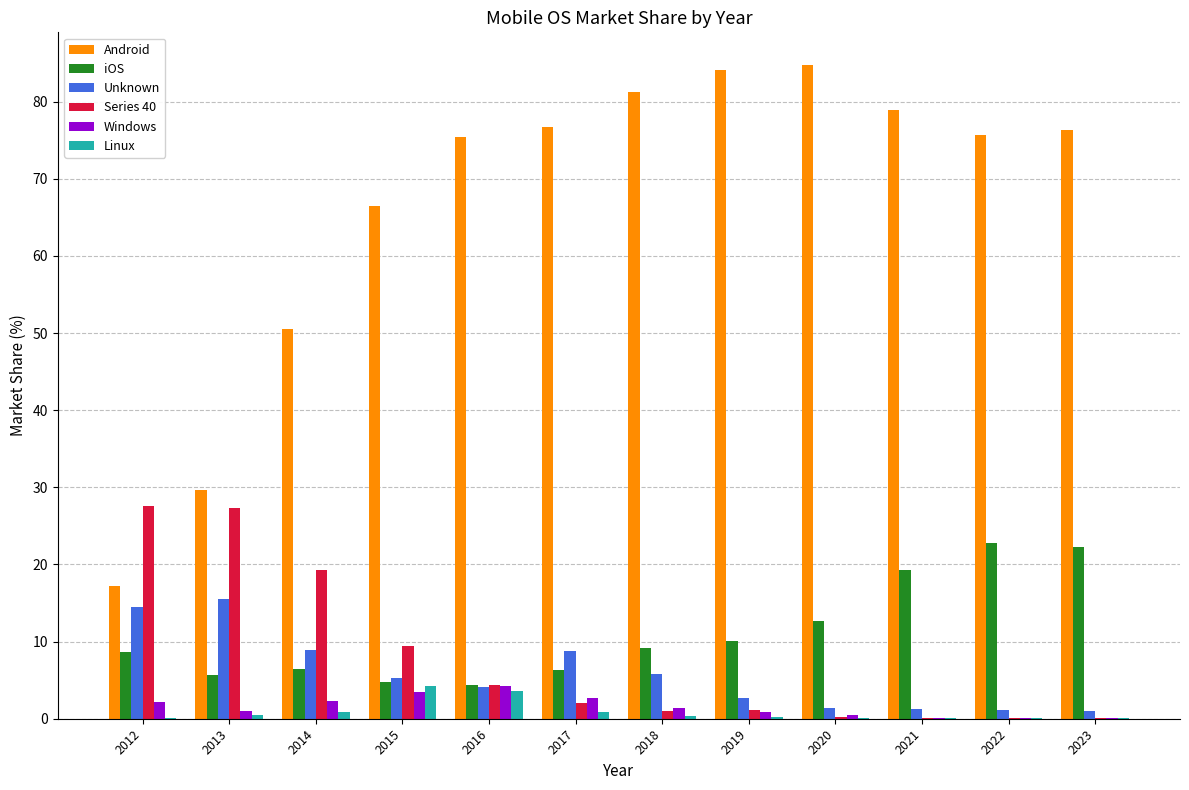

What is the sum of all Linux values?

11.1